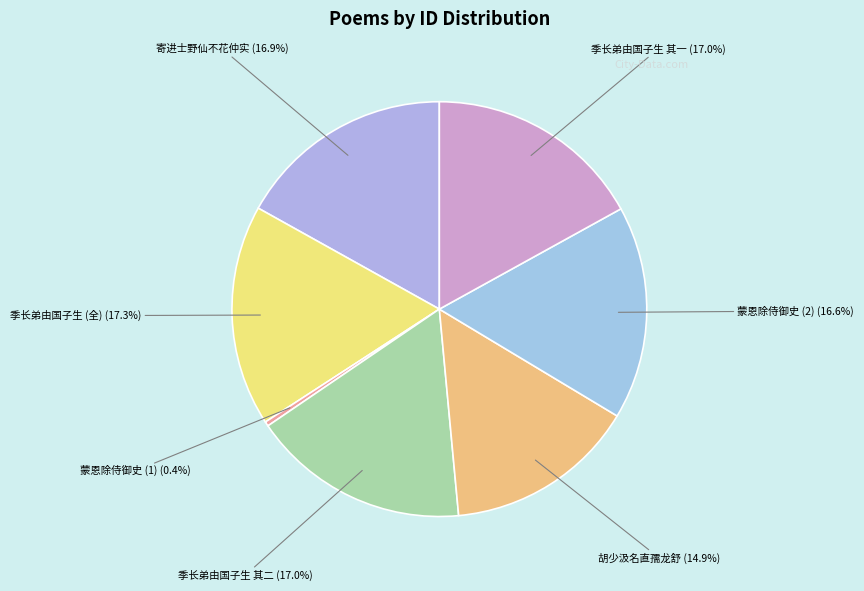

Does any single category account for the majority?

No